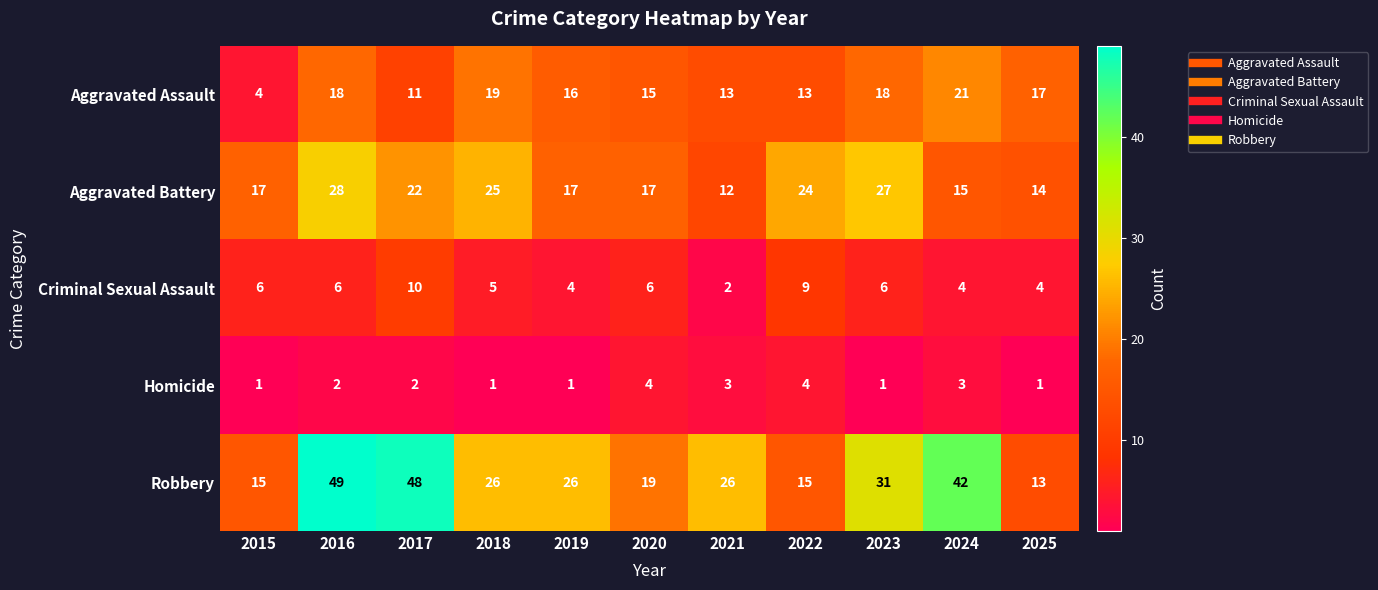

What is the difference between the highest and lowest values at 2016?

47